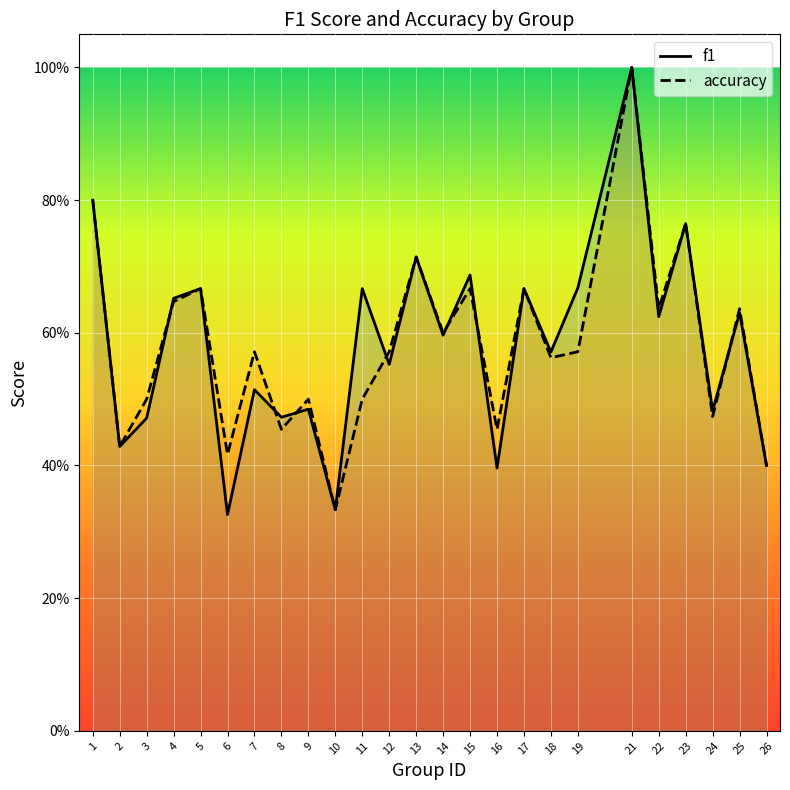

What are all the series names shown in the legend?

f1, accuracy